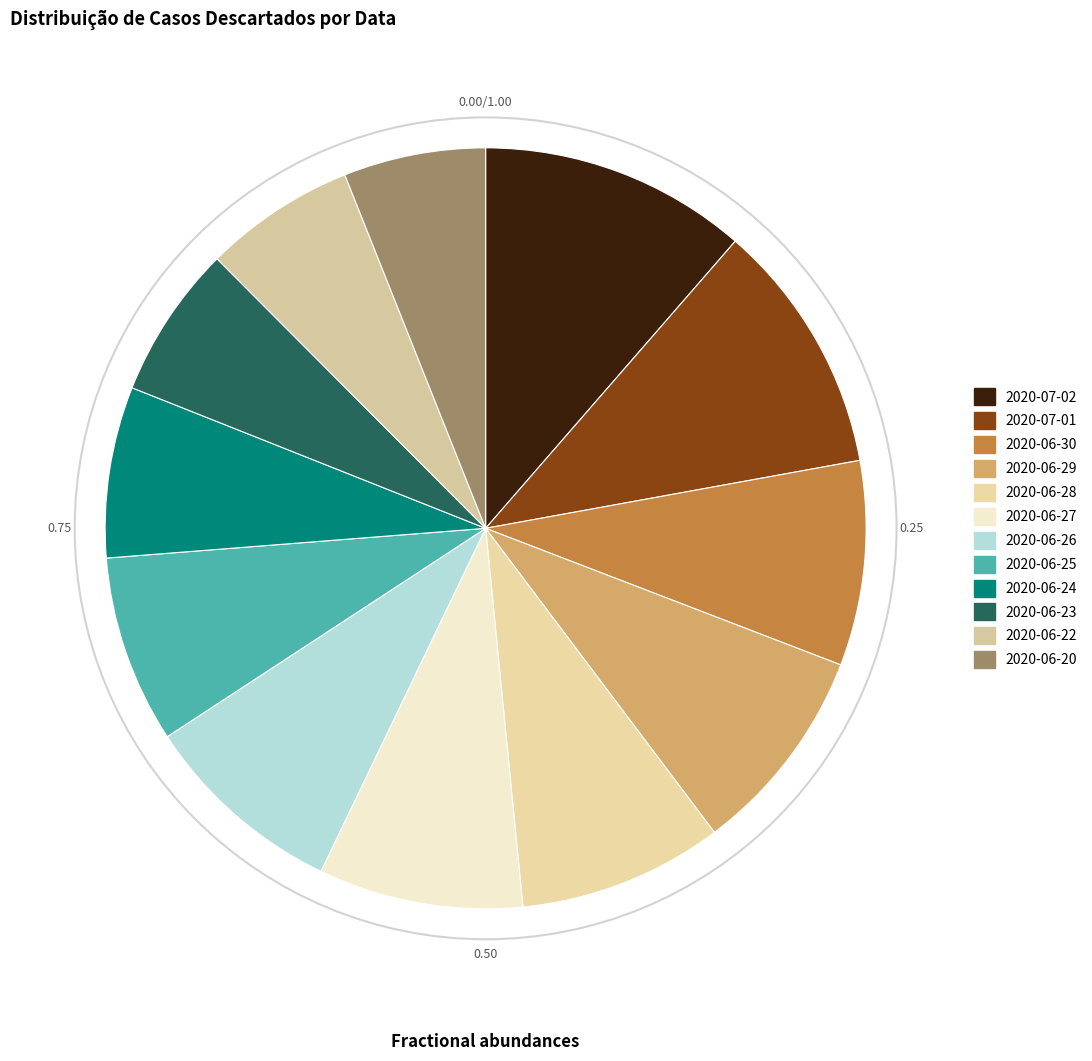

What percentage is the 2020-06-26 slice, to the nearest percent?

9%